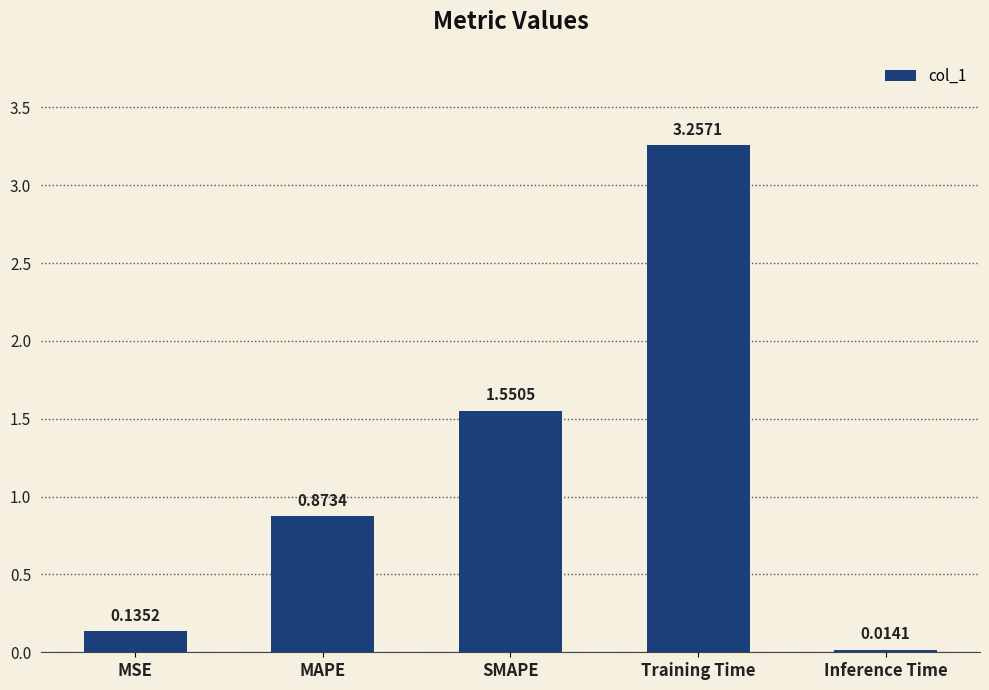

What is the sum of the values at SMAPE and Training Time?

4.8